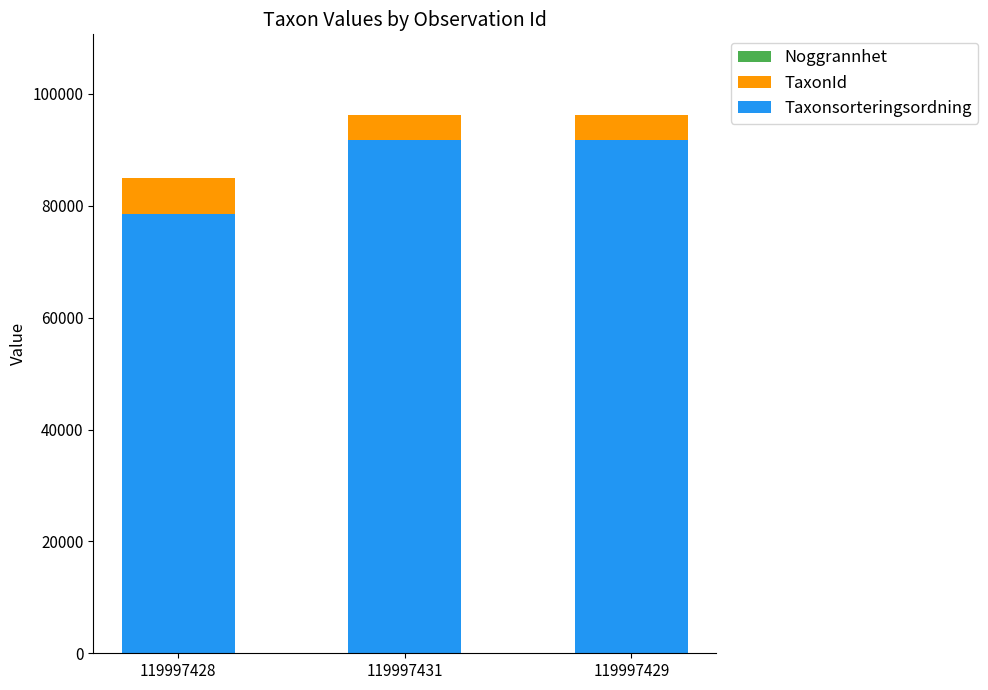

What is the maximum value for Taxonsorteringsordning?

91858